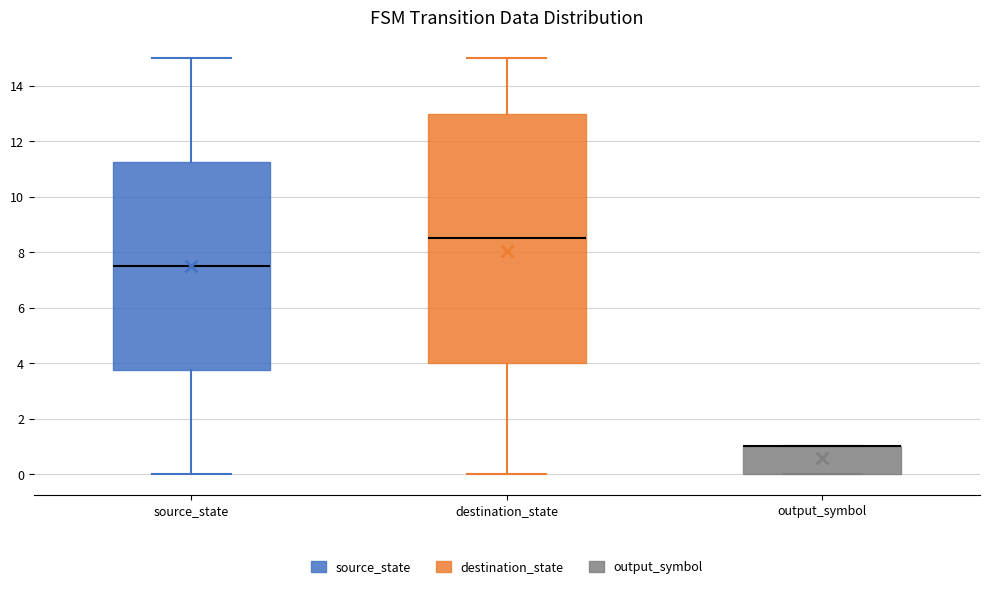

Where is the upper edge of the box for output_symbol on the y-axis? The values are not printed on the chart, so give them approximately, as read against the axis.

1.0